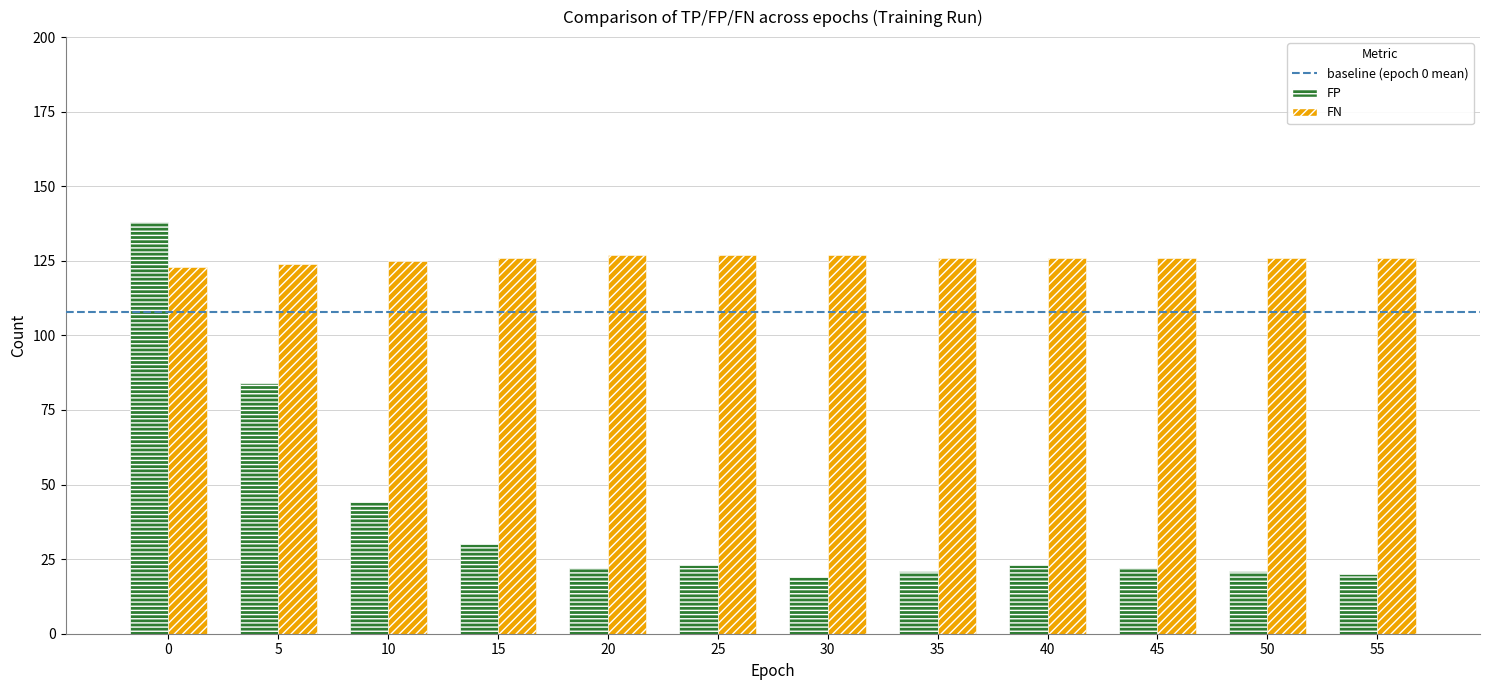

Which series has the largest range (max minus min)?

FP